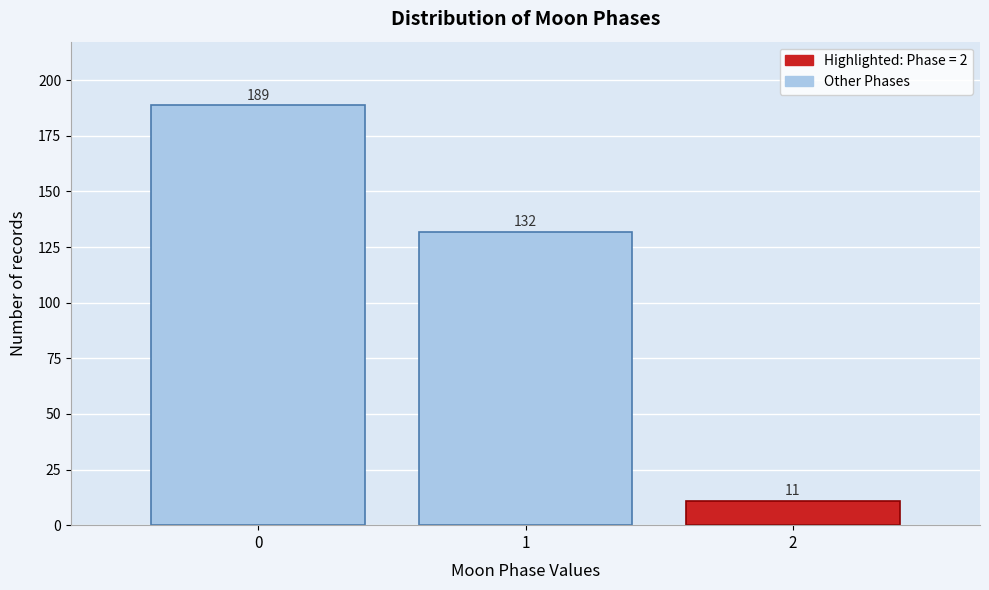

Reading left to right, extract all data points from this chart.

0=189	1=132	2=11